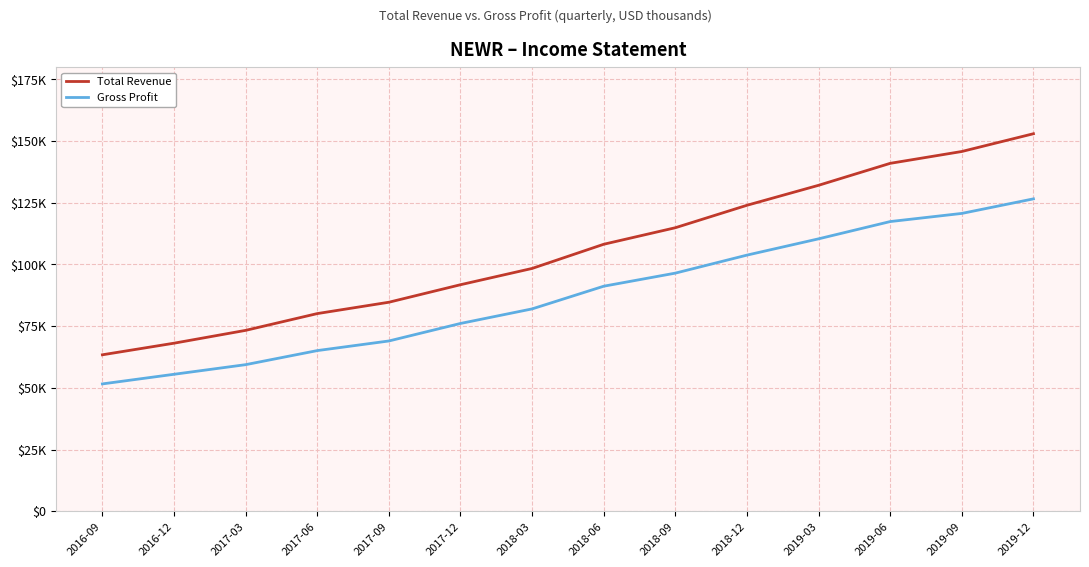

What are all the series names shown in the legend?

Total Revenue, Gross Profit